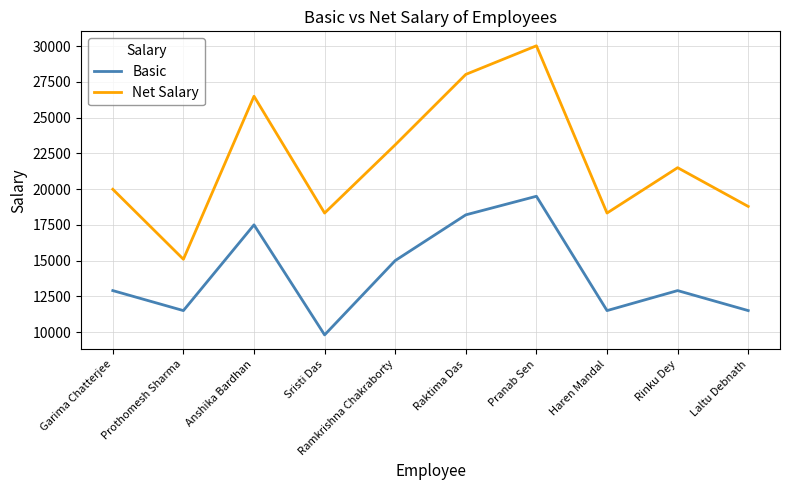

Where is Net Salary nearest to the value 22561?

Ramkrishna Chakraborty